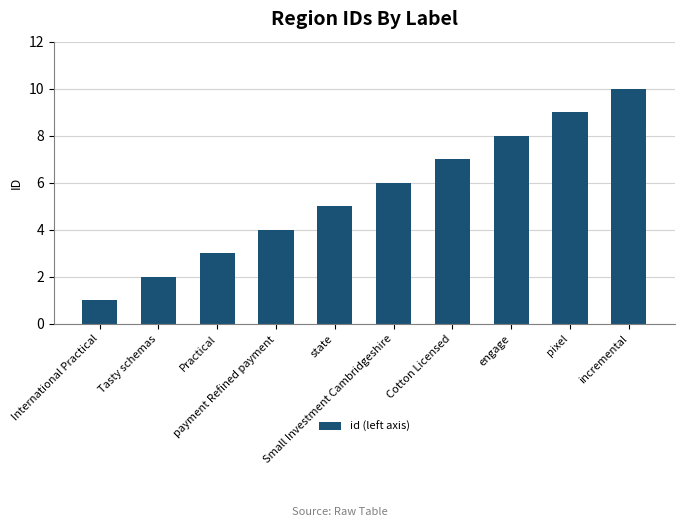

List the labels in order of value, largest first.

incremental, pixel, engage, Cotton Licensed, Small Investment Cambridgeshire, state, payment Refined payment, Practical, Tasty schemas, International Practical